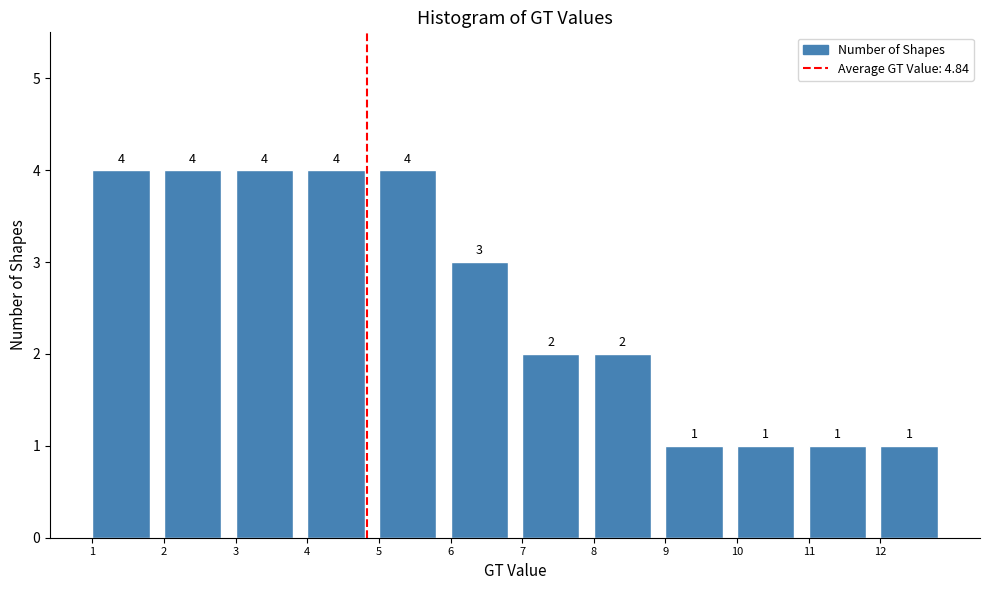

Reading left to right, transcribe this chart: for each bar, give the range it covers on the x-axis and its height.

1 to 2: 4
2 to 3: 4
3 to 4: 4
4 to 5: 4
5 to 6: 4
6 to 7: 3
7 to 8: 2
8 to 9: 2
9 to 10: 1
10 to 11: 1
11 to 12: 1
12 to 13: 1